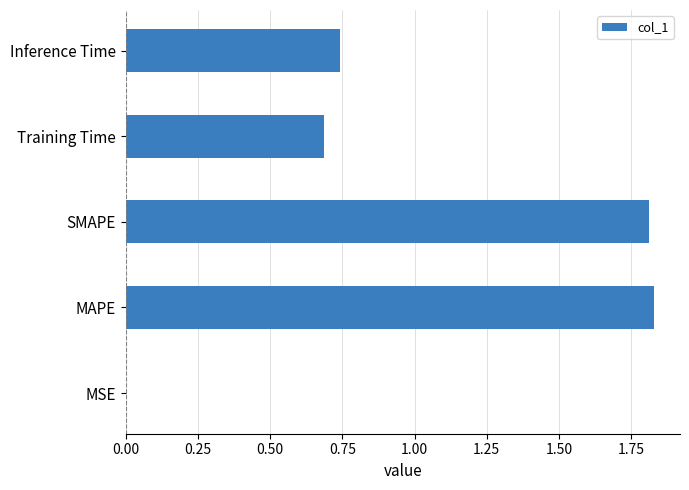

The value at Inference Time is 0.7. True or false?

True